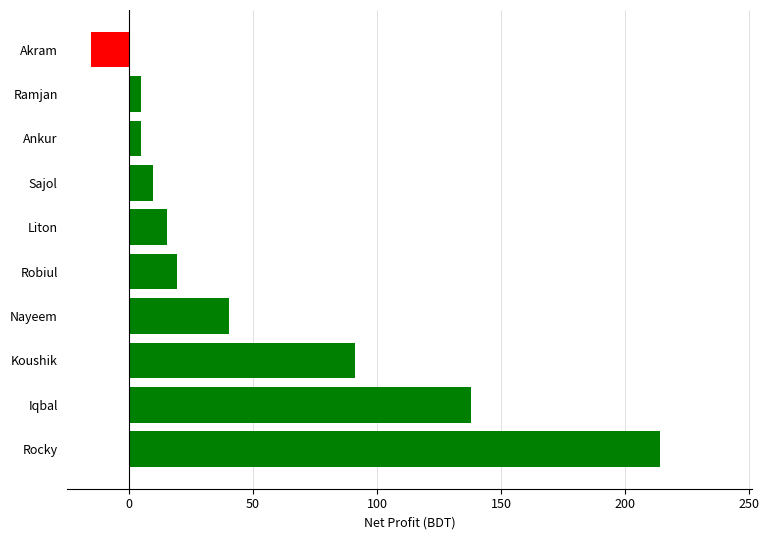

Read the value at Robiul.

19.3